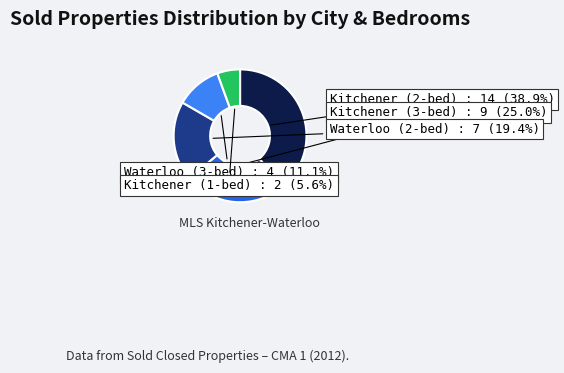

What is the largest slice in the pie chart?

Kitchener (2-bed)